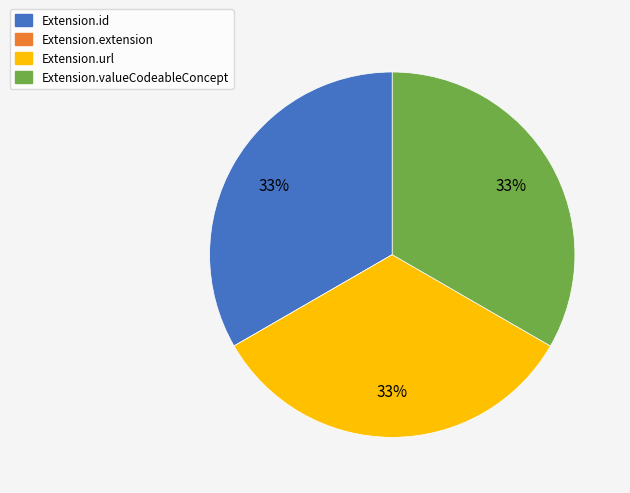

Approximately how many times larger is the value at Extension.valueCodeableConcept compared to Extension.url?

1.0